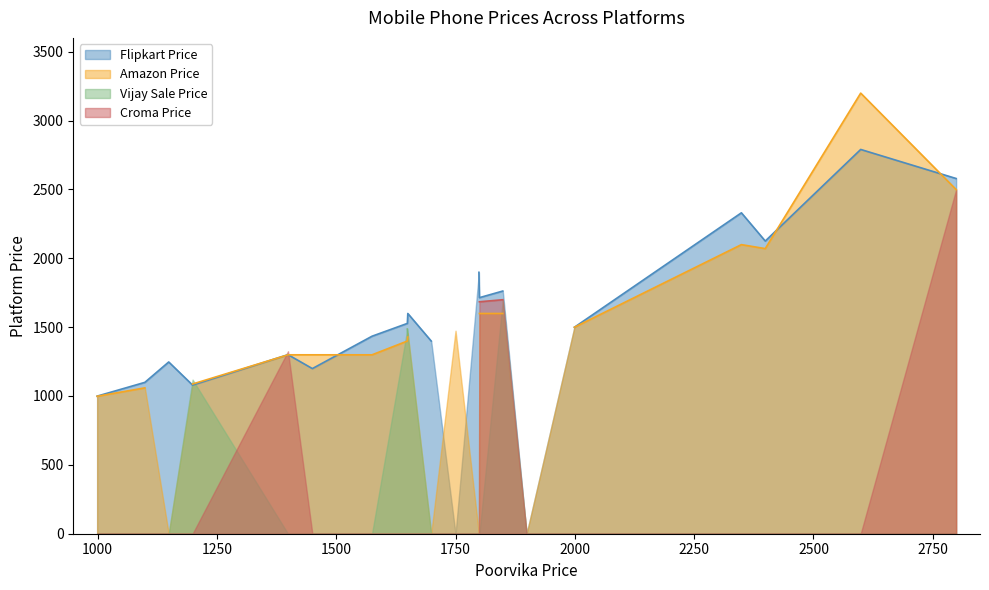

What is the difference between the Flipkart Price values at 2399 and 1149?

878